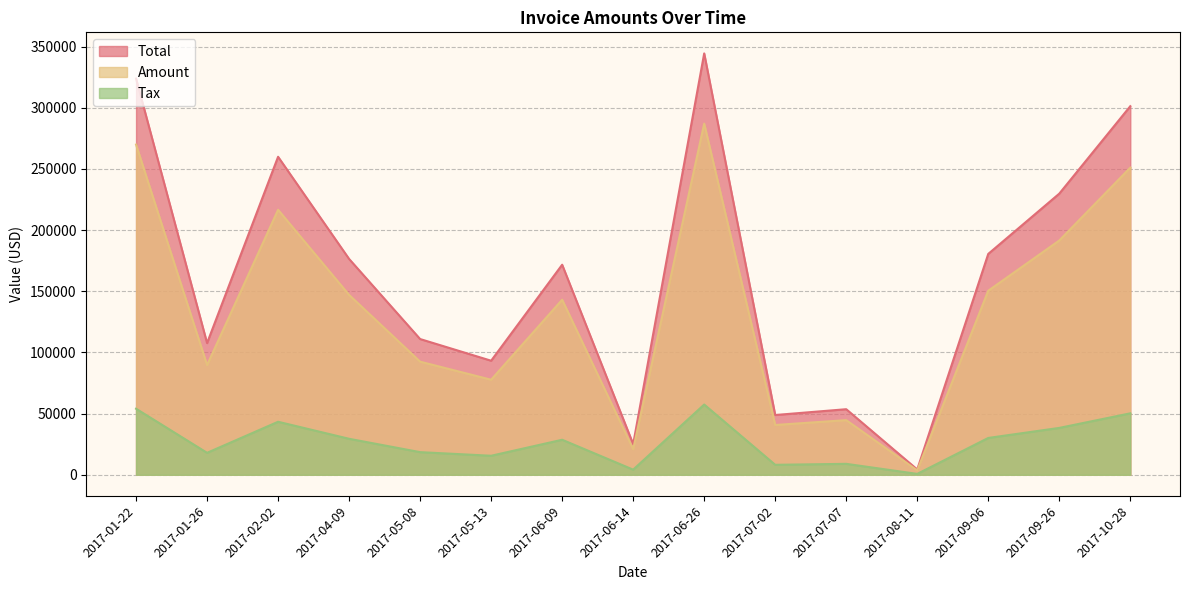

Where is Total nearest to the value 174351?

2017-04-09